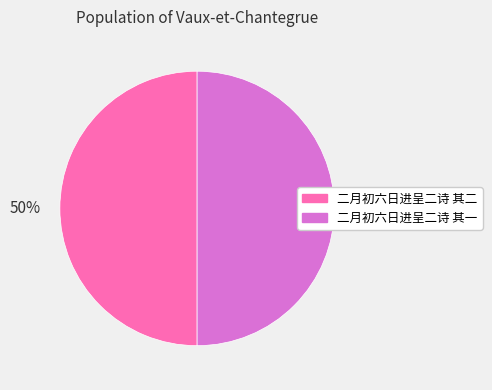

Approximately how many times larger is the value at 二月初六日进呈二诗 其一 compared to 二月初六日进呈二诗 其二?

1.0